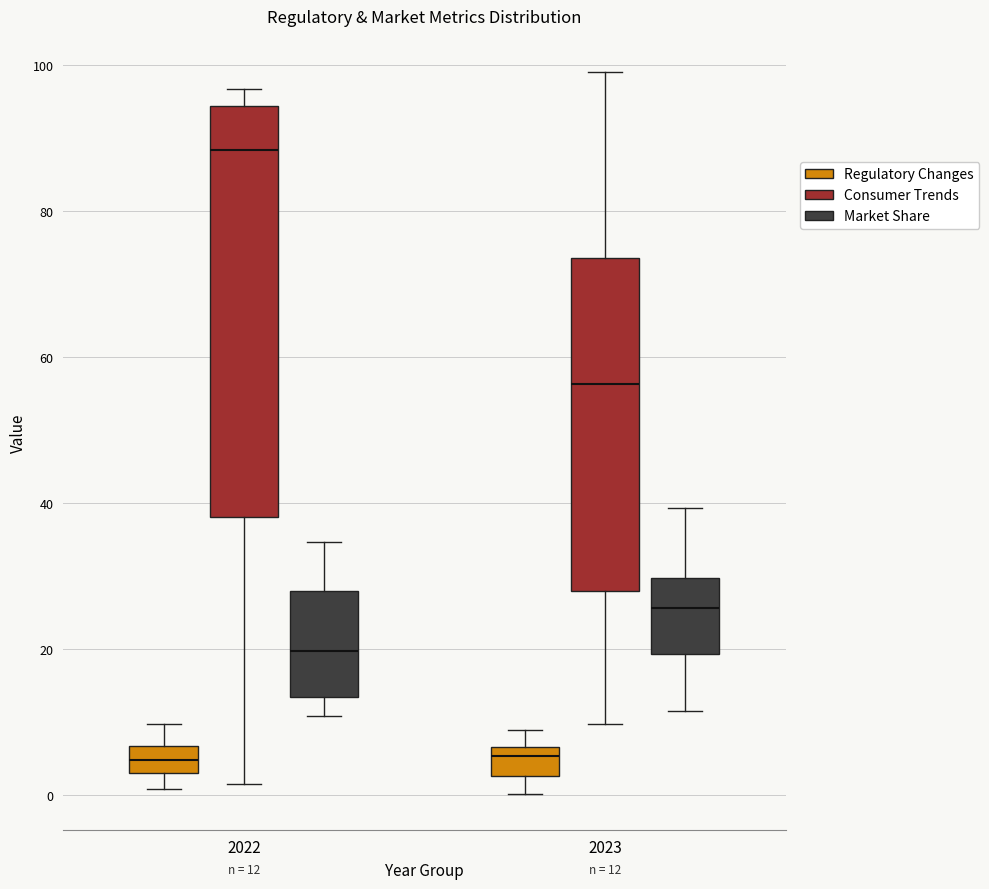

Comparing the boxes themselves (not the whiskers), which one is the tallest?

2022 (Consumer Trends)